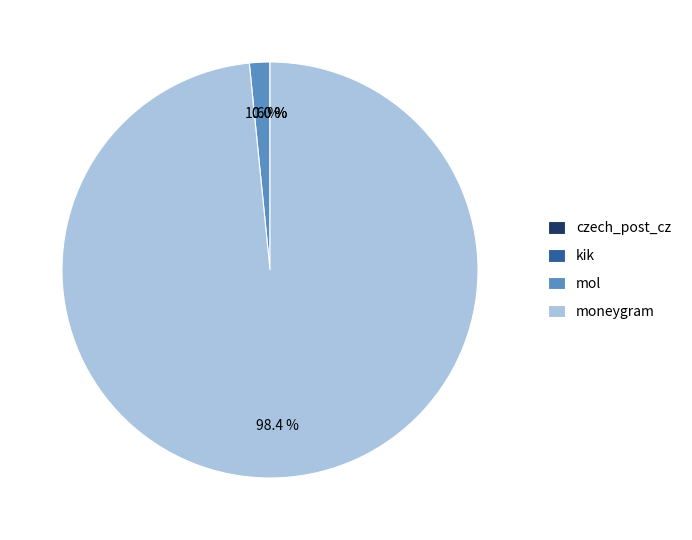

What is the majority slice?

moneygram